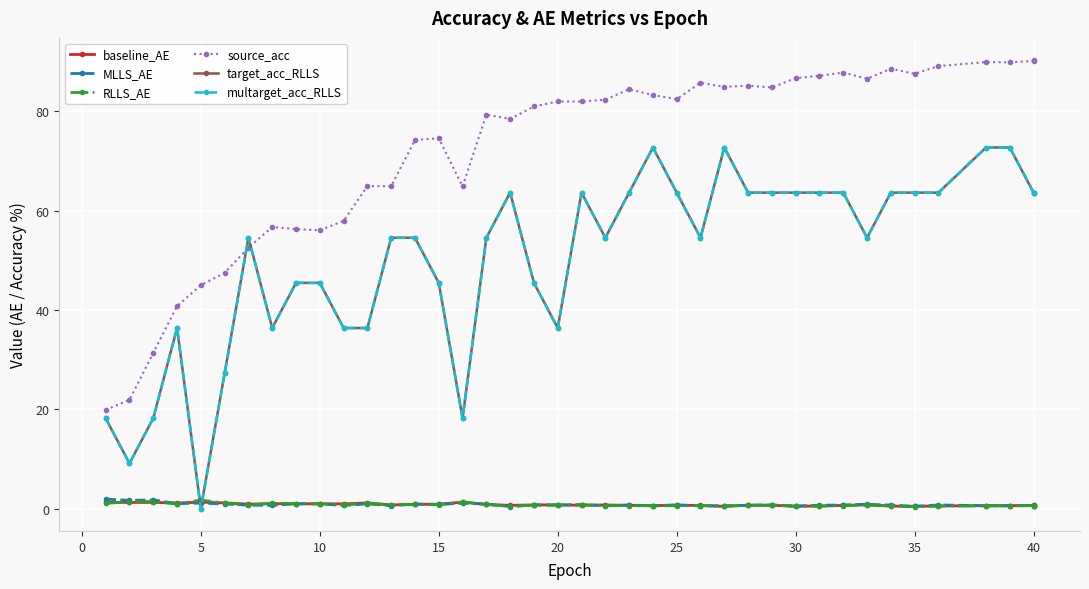

True or false: target_acc_RLLS and MLLS_AE intersect in this chart.

True